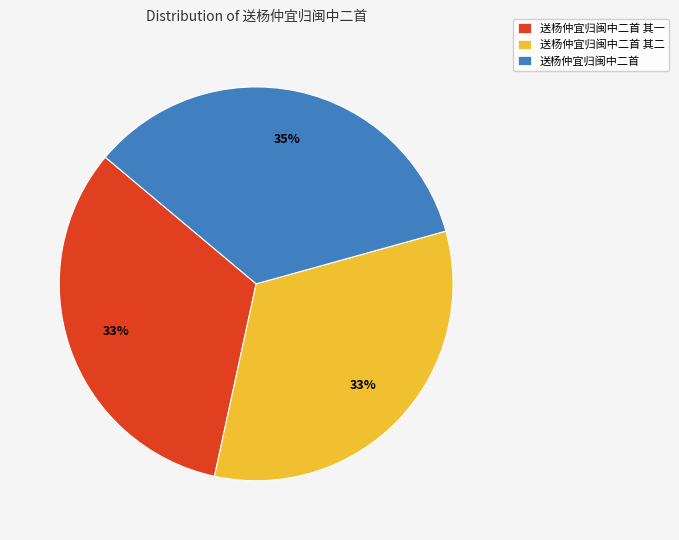

Is the sum of 送杨仲宜归闽中二首 其一 and 送杨仲宜归闽中二首 greater than half?

Yes